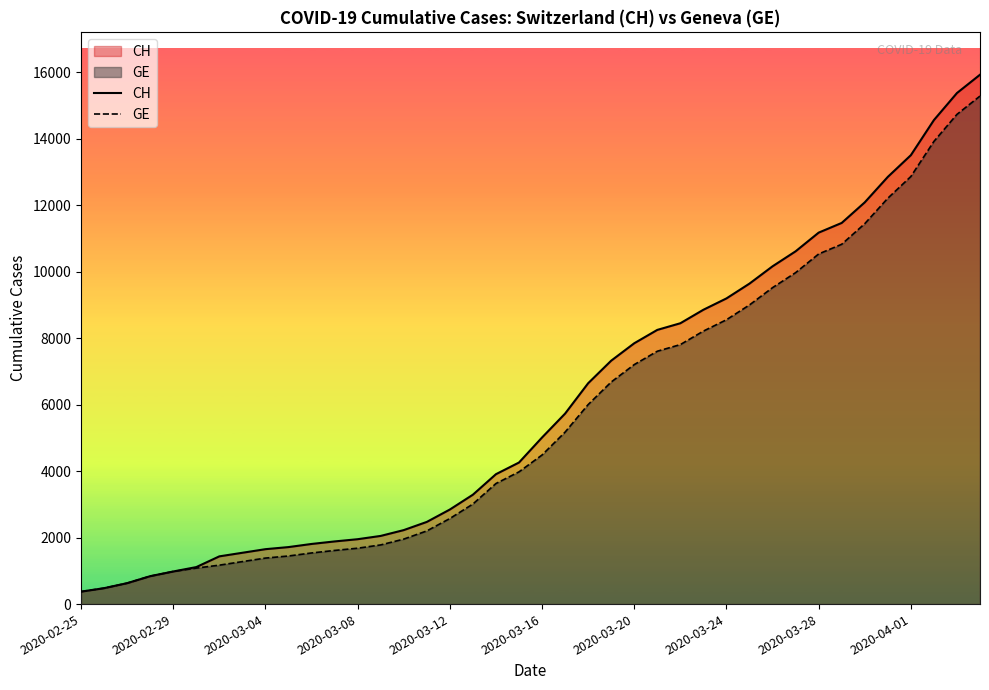

Where does the GE series first go above 4485?

21